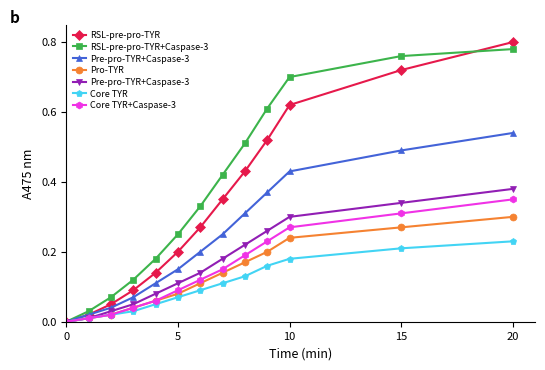

What is the label of the 5th point from the right?

8